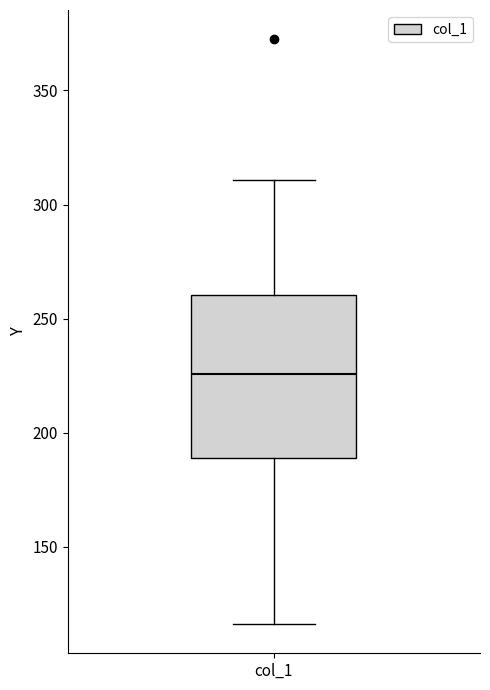

Read this box plot against the y-axis: the position of the median line, the range covered by the box, and the ends of both whiskers. The values are not printed on the chart, so give them approximately, as read against the axis.

median 225, box 190 to 260, whiskers 115 to 310